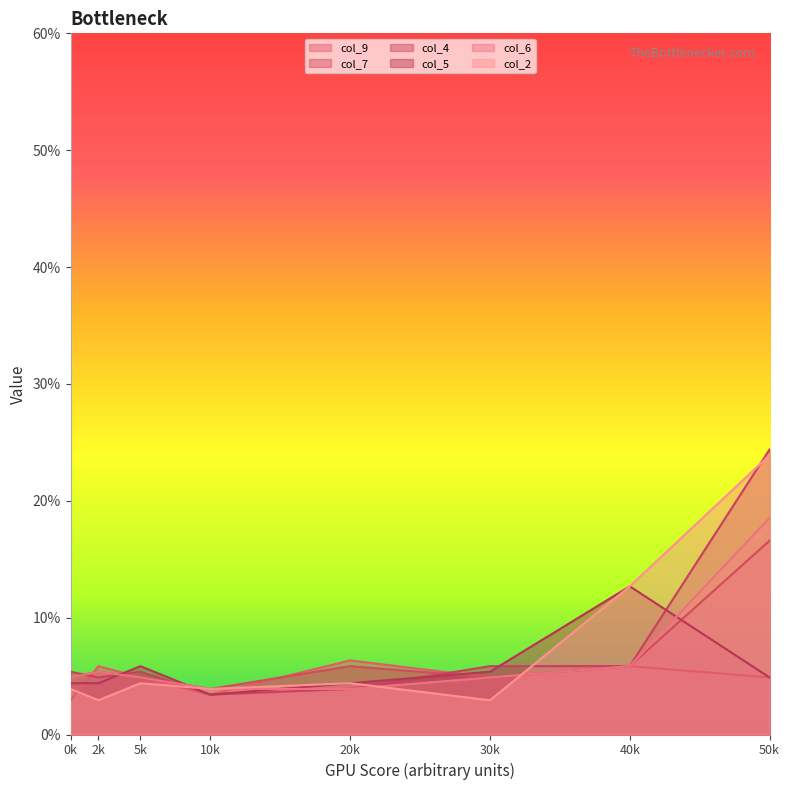

What is the value of the col_5 point at the 8th from the left?

4.9